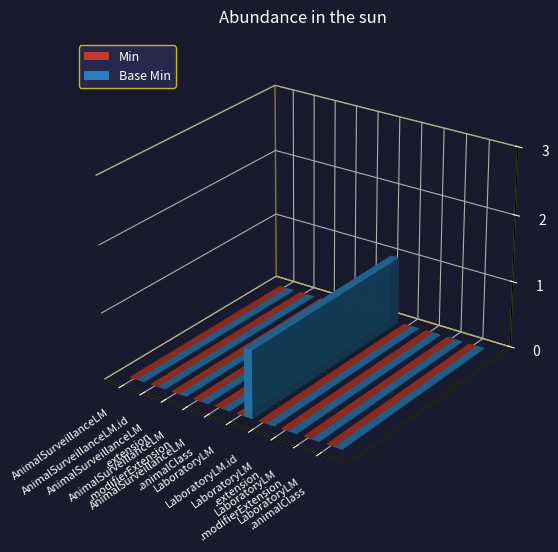

Reading left to right, transcribe all the data shown in this chart.

Min: 0	0	0	0	0	0	0	0	0	0
Base Min: 0	0	0	0	0	1	0	0	0	0